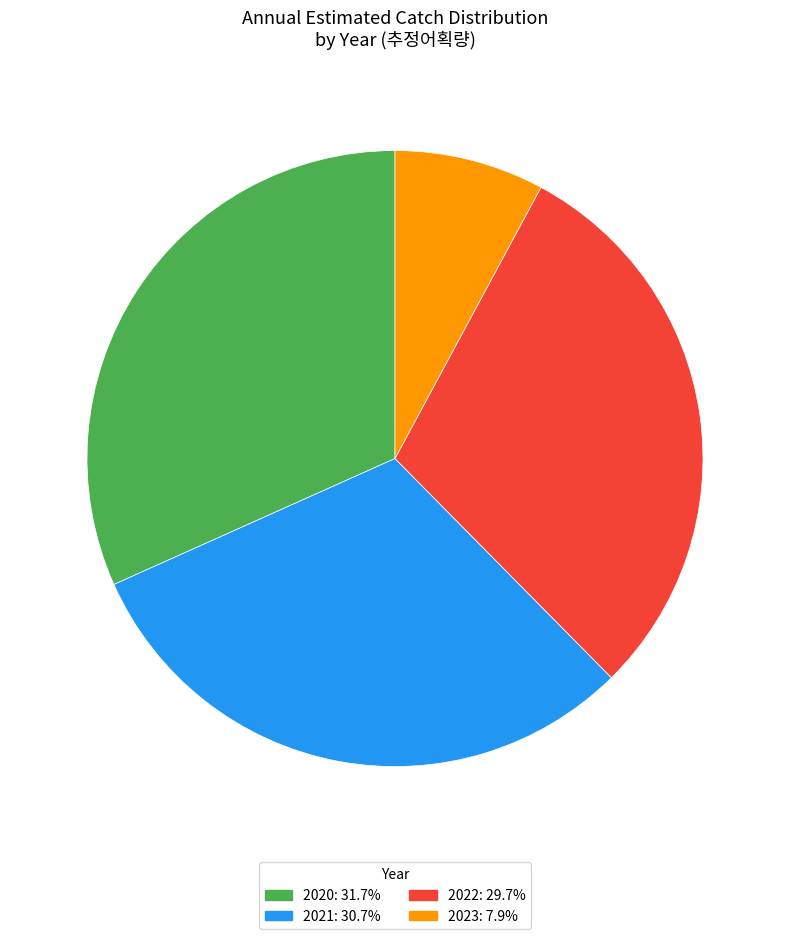

What is the ratio of the value at 2020 to the value at 2022?

1.1